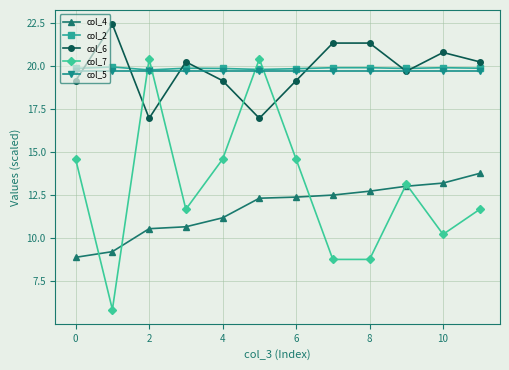

Which series has the largest range (max minus min)?

col_7